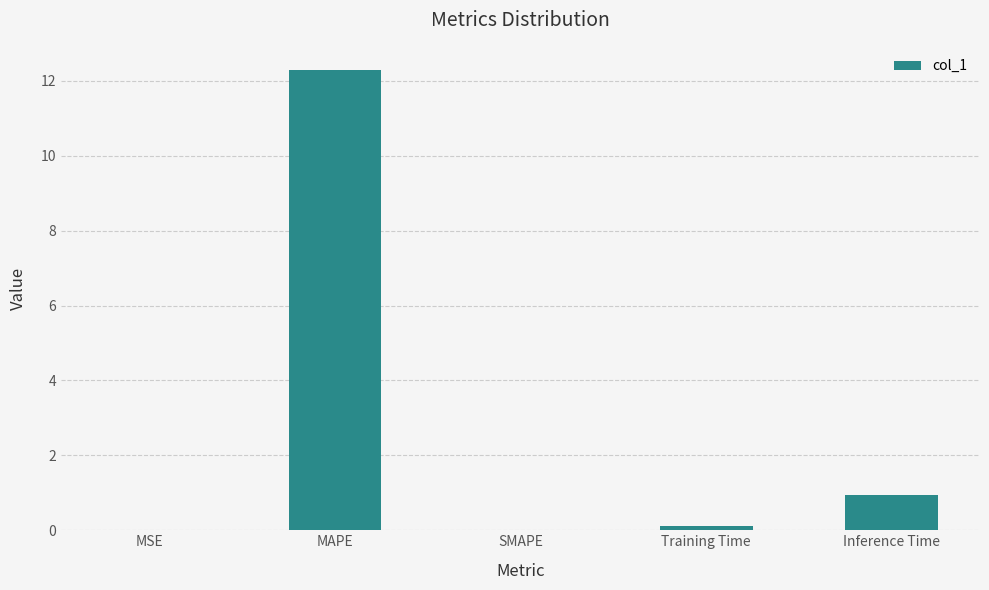

What is the greatest value displayed?

12.3